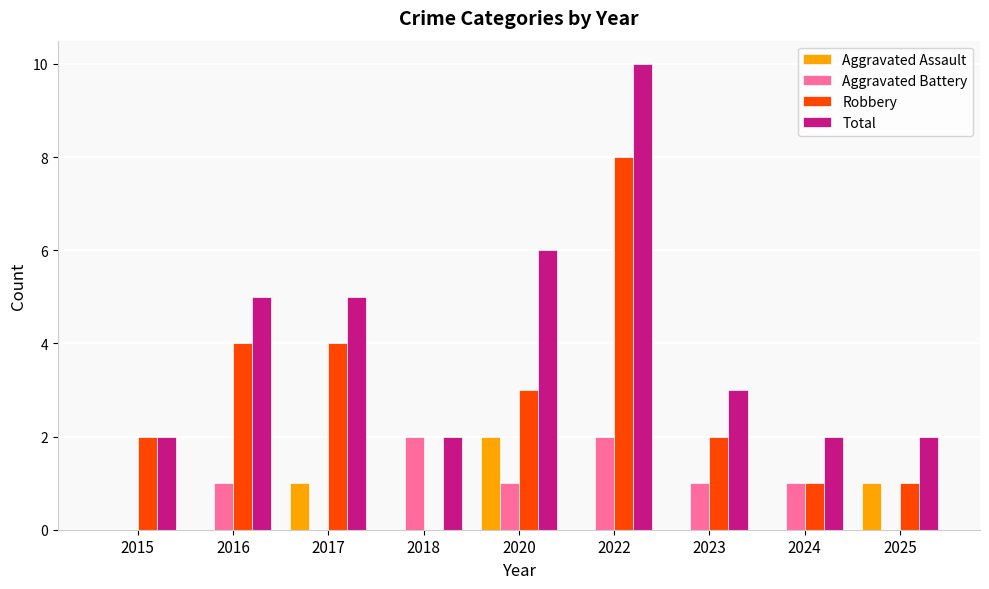

What is the sum of the Total values at 2020 and 2025?

8